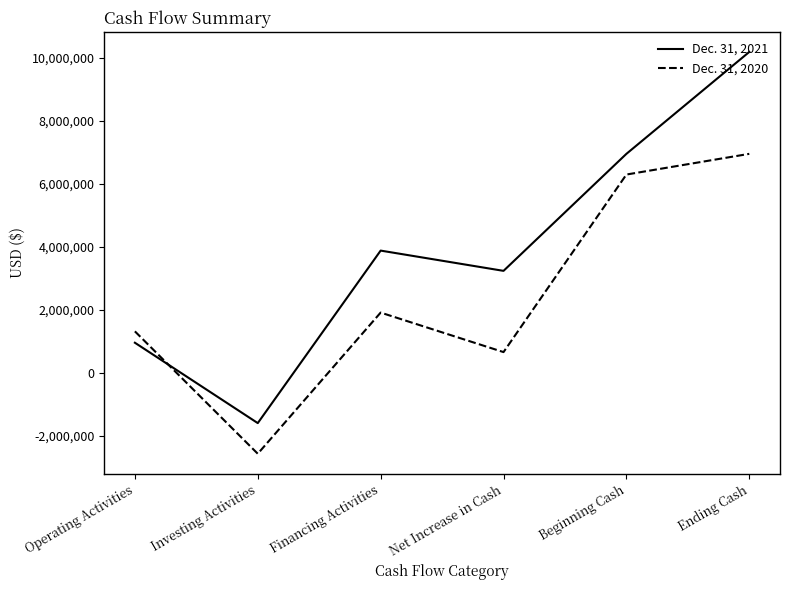

What is the sum of all Dec. 31, 2021 values?

23606467